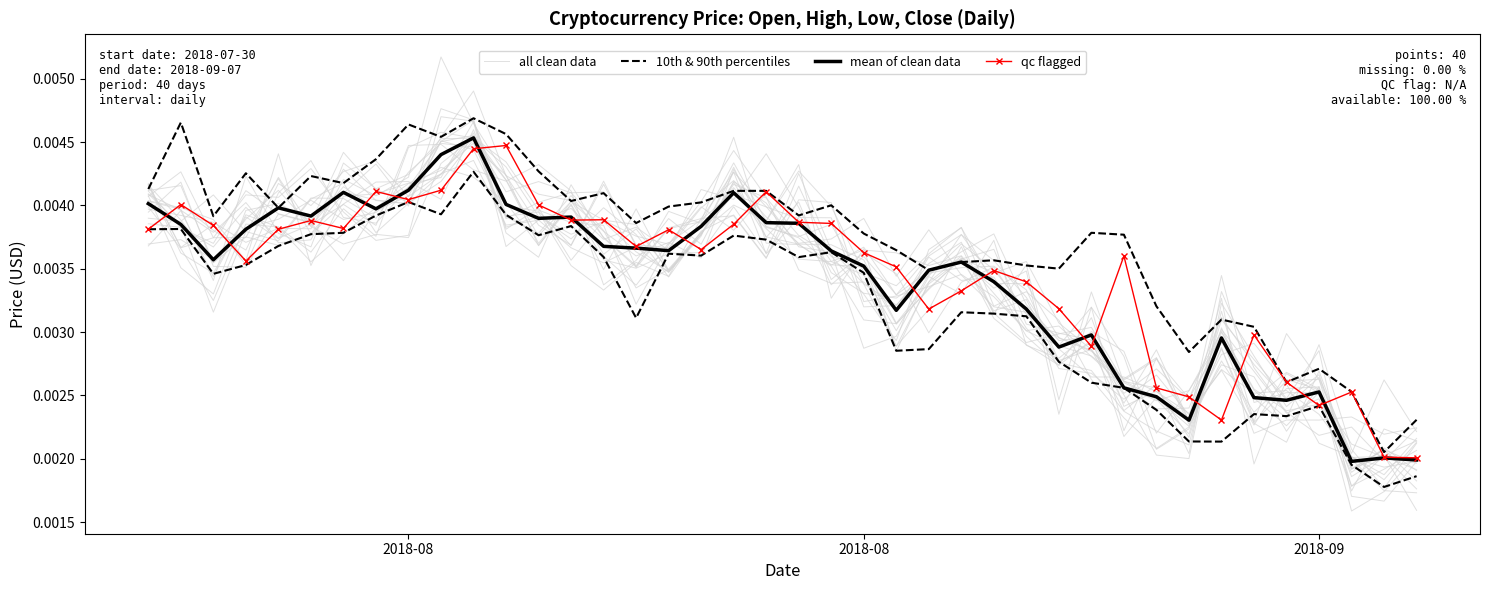

The value of qc flagged at 26 is 0.0. True or false?

False